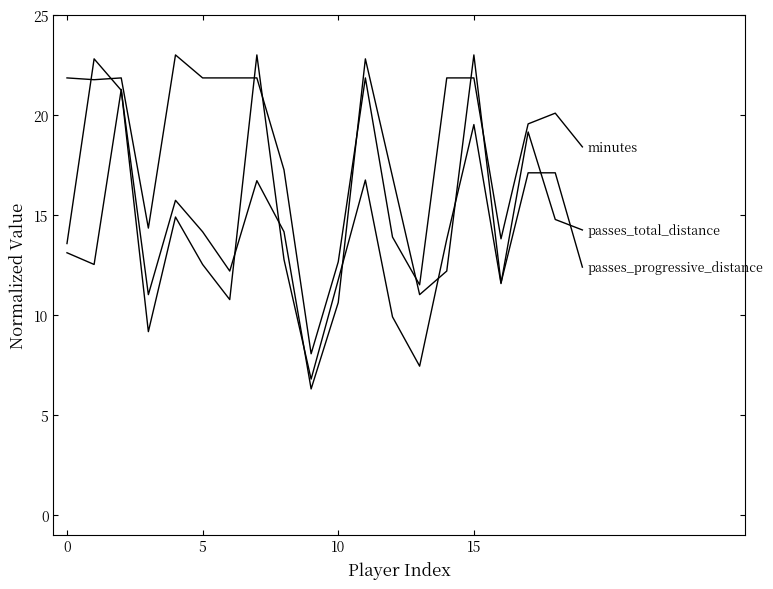

How many series are shown in this chart?

3